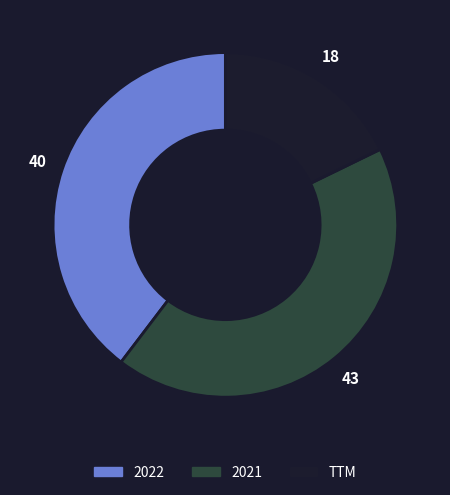

Does 2021 account for over 50% of the chart?

No